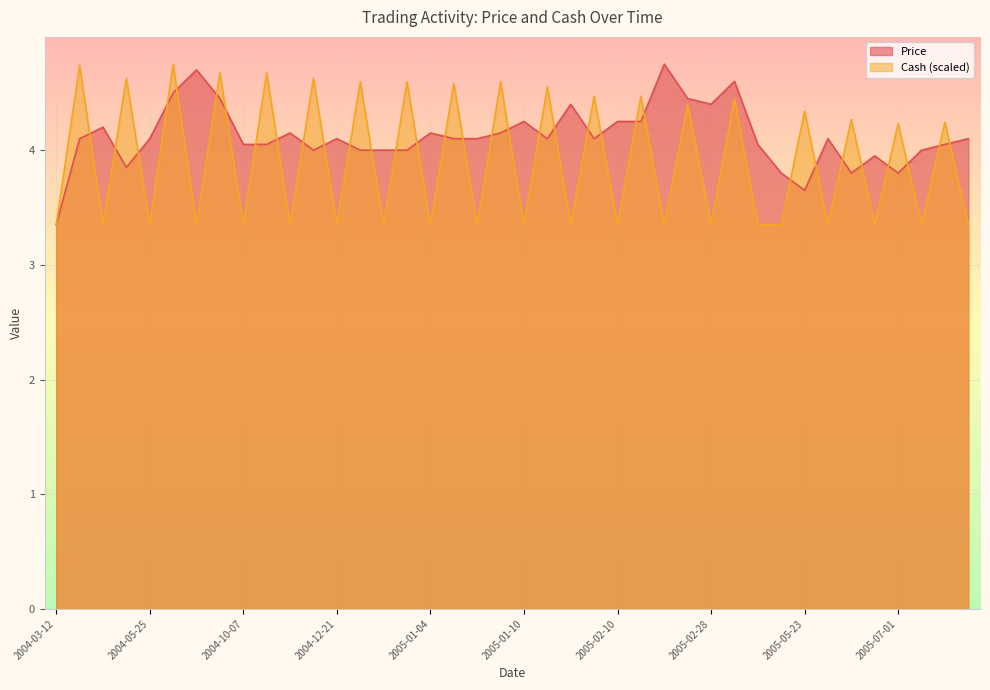

What is the smallest value displayed?

3.4